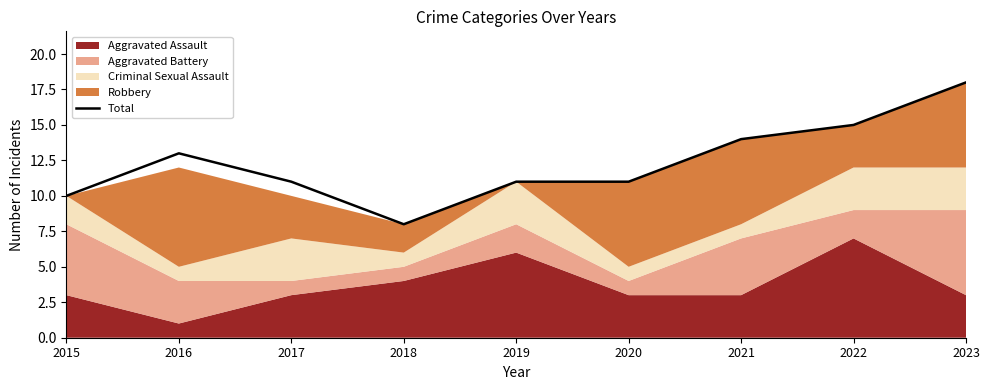

What is the value of the 4th point from the left?

8